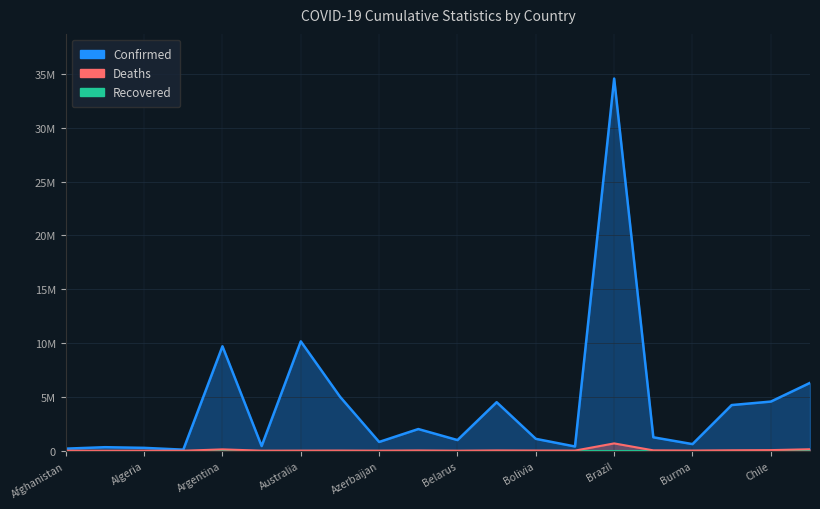

What is the approximate value of Deaths at Armenia, to the nearest 10?

8670